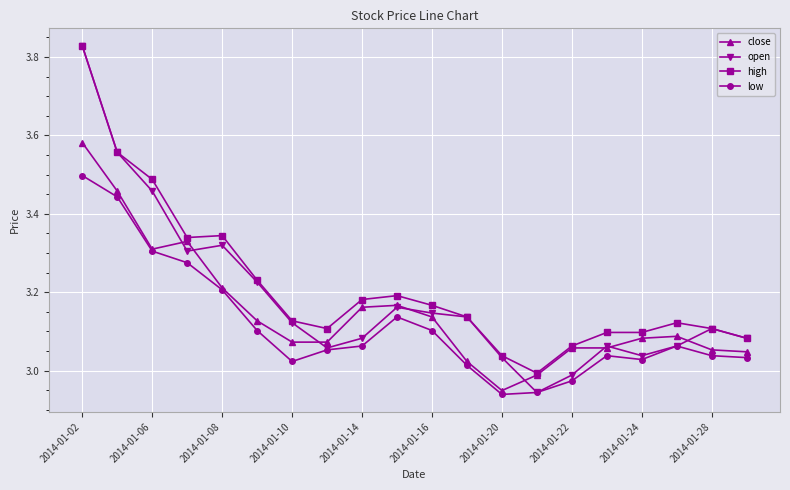

Rank the series by their average value, from highest to lowest.

high, open, close, low